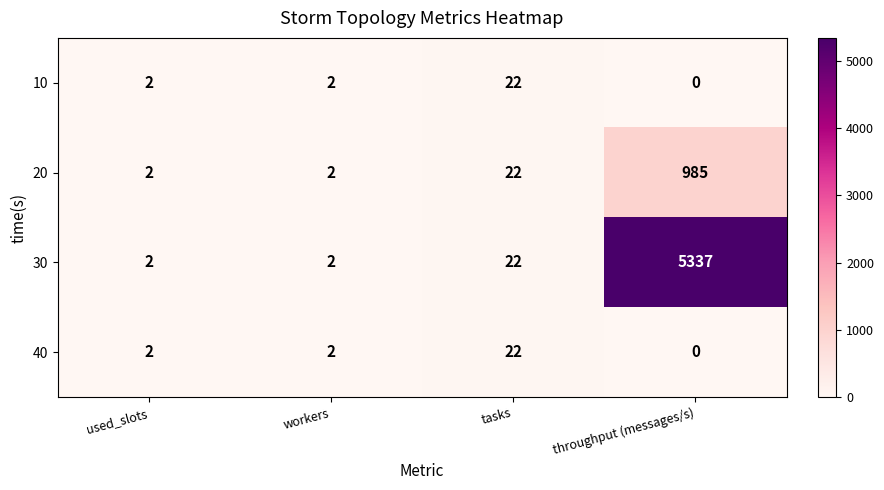

Reading left to right, what are all the values shown in this chart?

10: 2	2	22	0
20: 2	2	22	985
30: 2	2	22	5337
40: 2	2	22	0